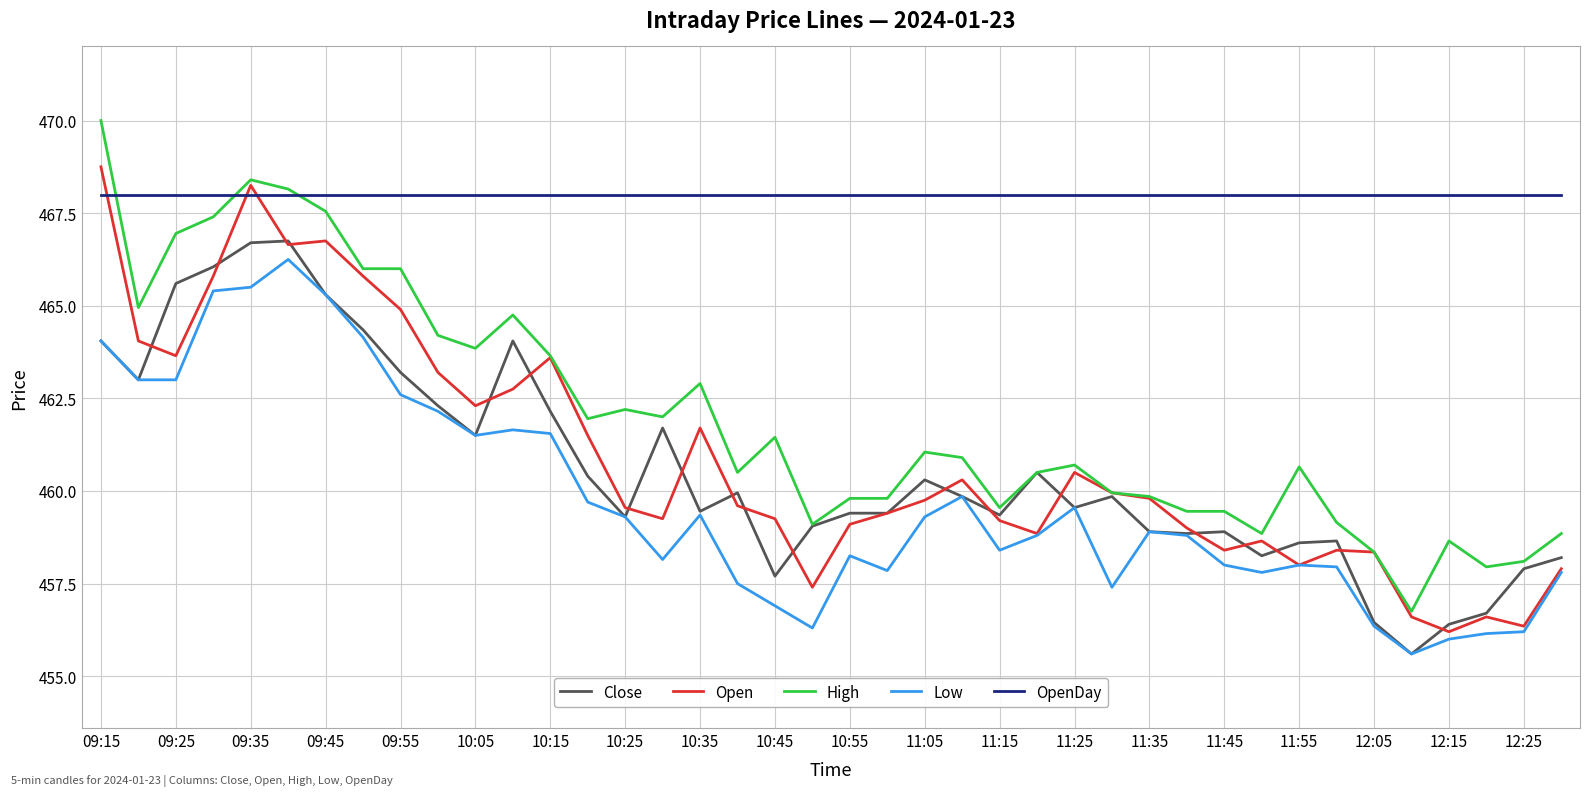

What is the smallest value displayed?

455.6